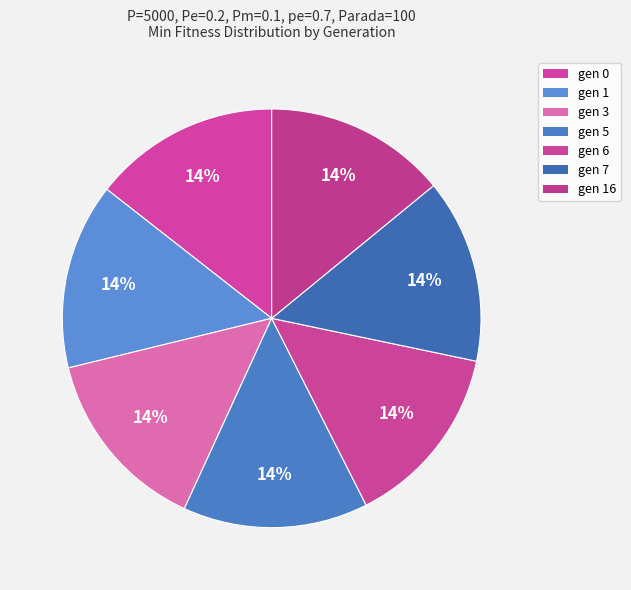

How many slices are in this pie chart?

7